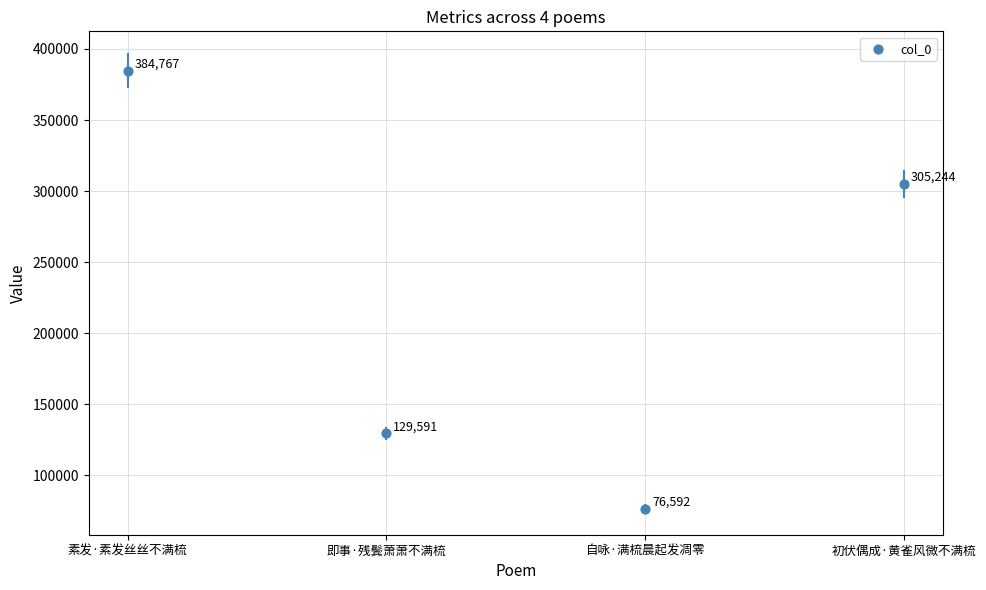

What Y value in the scatter plot is closest to 230679?

305244